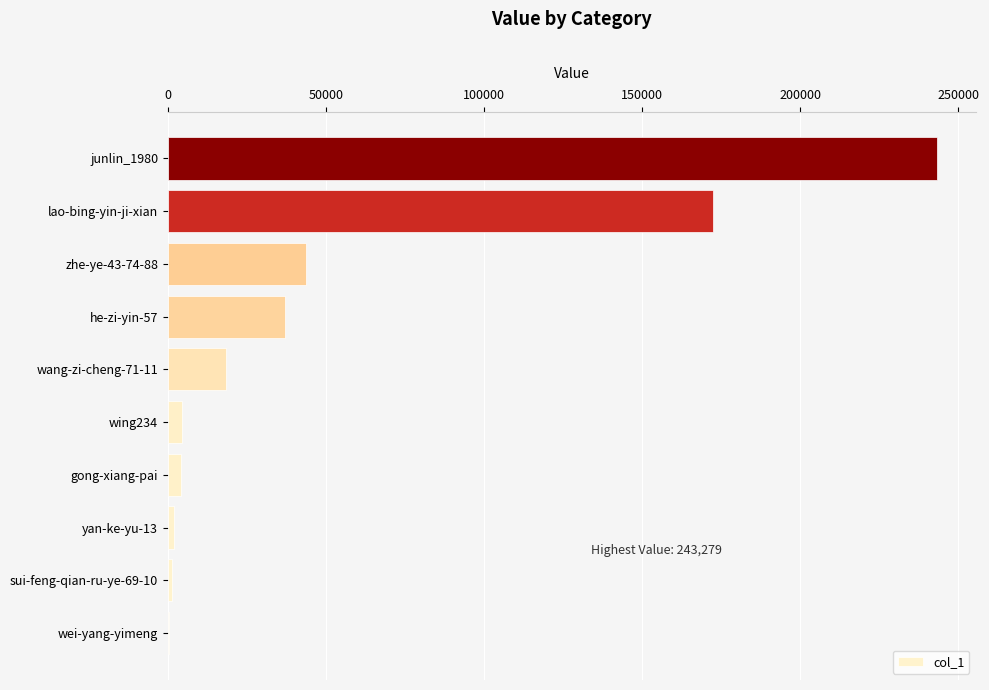

What is the sum of all values?

526424